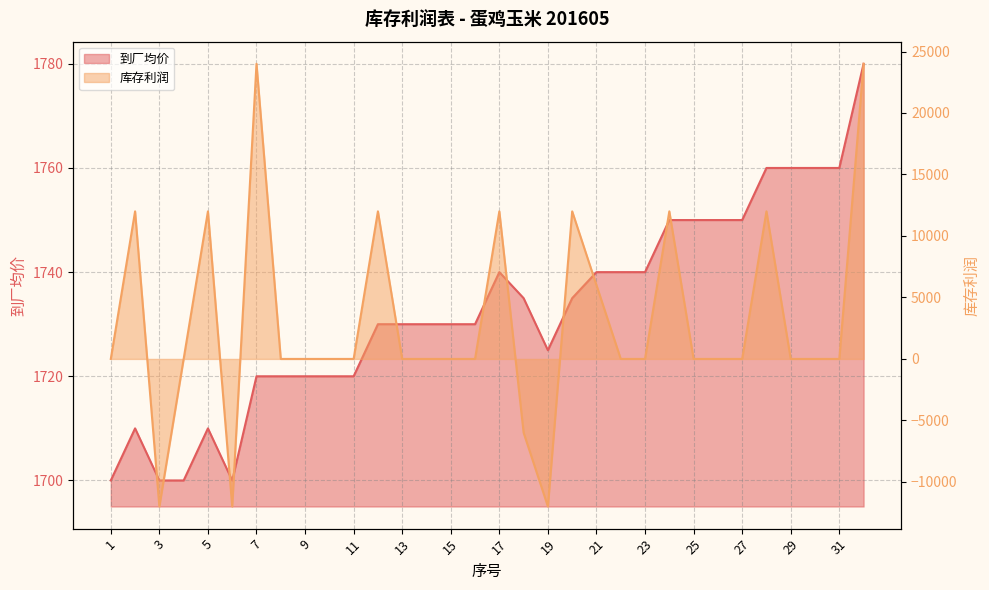

What is the total value across all series at 31?

1760